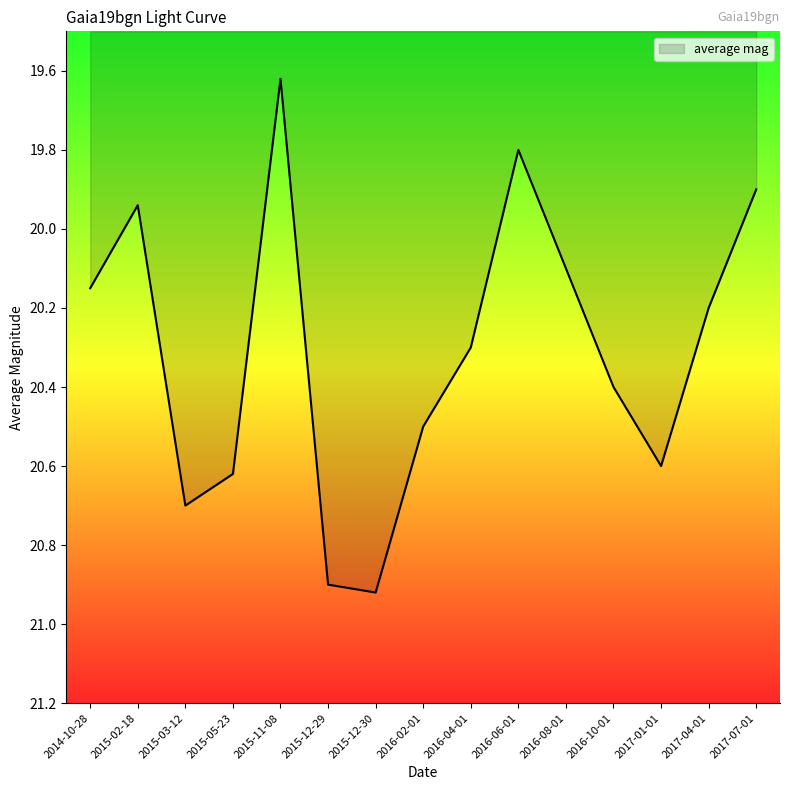

What position from the left is 2017-04-01?

14